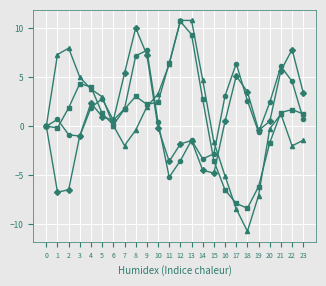

What is the spread (max minus min) of values at 19?

6.7